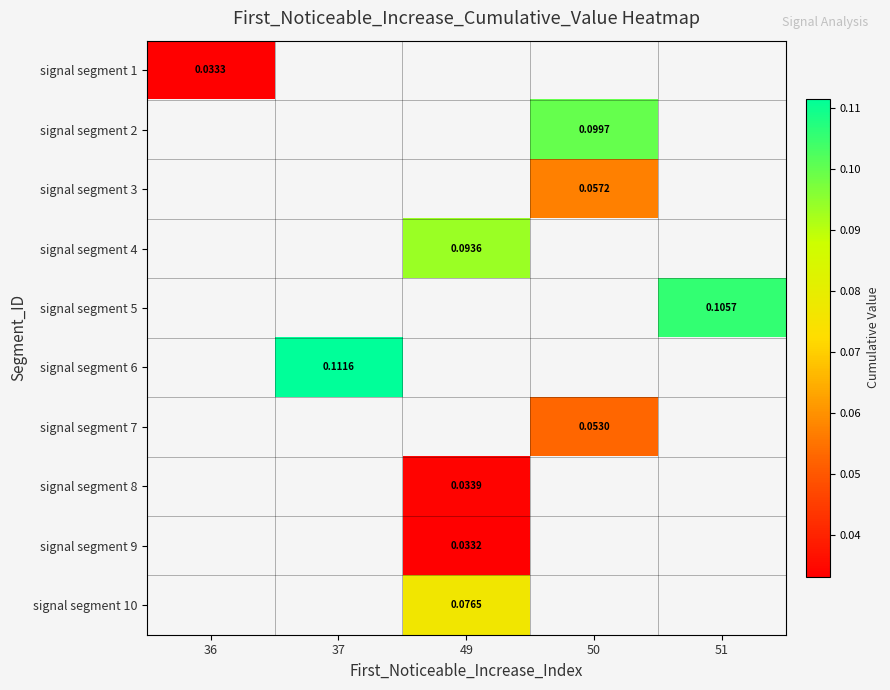

Where is signal segment 1 nearest to the value 0?

36